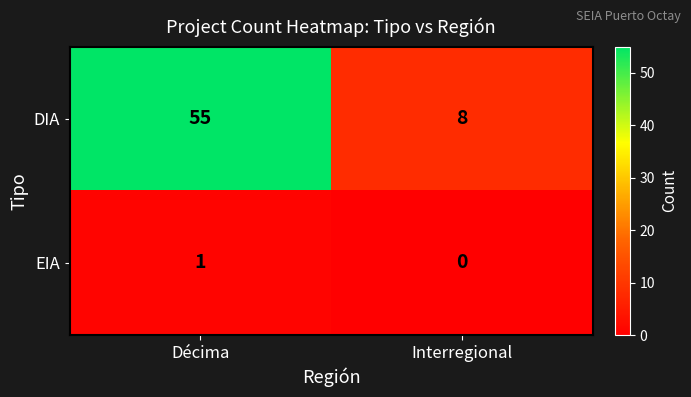

Which series has the widest spread of values?

DIA